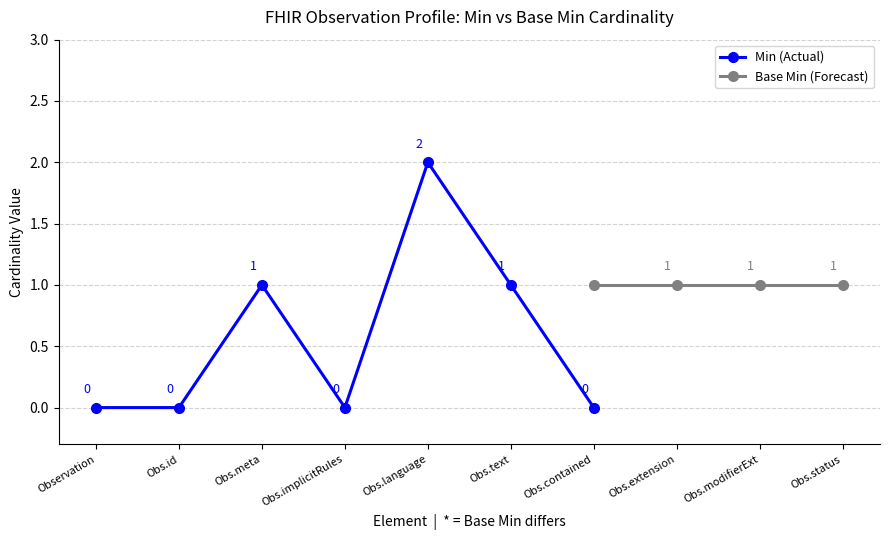

Is it true that Min (Actual) equals -1 at Observation?

False